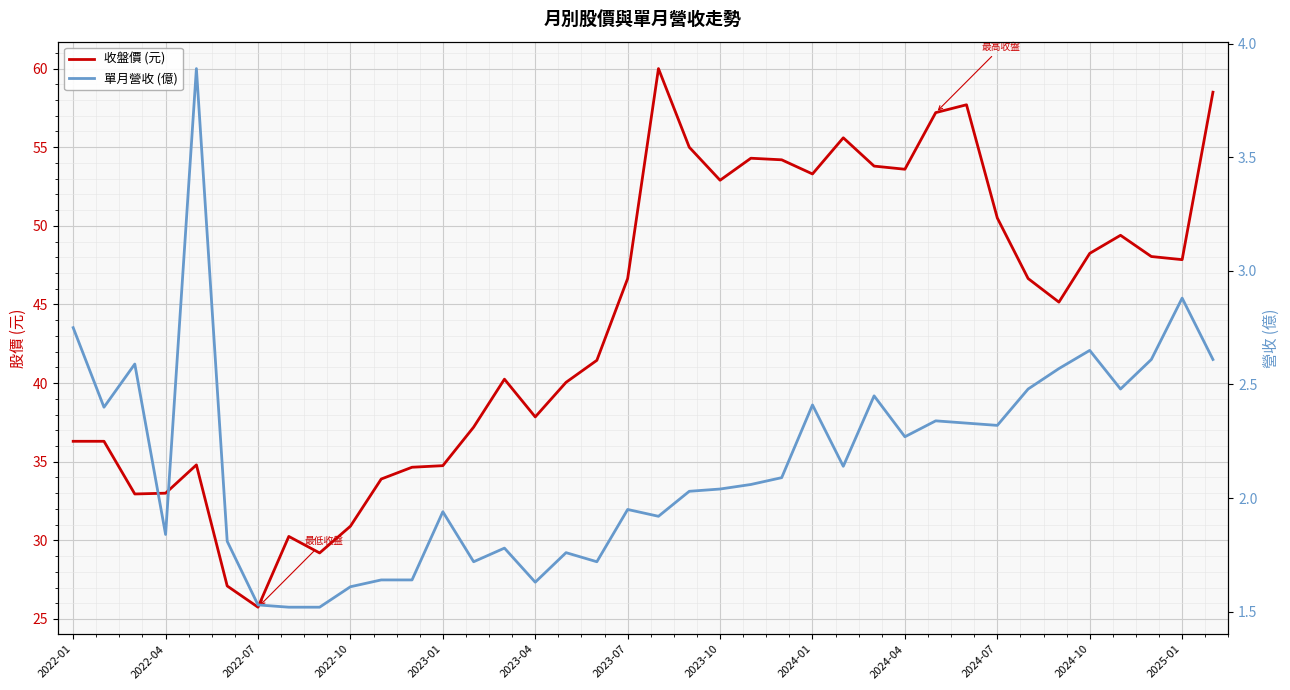

Reading right to left, list all the values displayed in this chart.

收盤價 (元): 58.5	47.9	48.0	49.4	48.2	45.1	46.6	50.5	57.7	57.2	53.6	53.8	55.6	53.3	54.2	54.3	52.9	55.0	60.0	46.6	41.5	40.0	37.9	40.2	37.2	34.8	34.6	33.9	30.9	29.2	30.2	25.8	27.1	34.8	33.0	33.0	36.3	36.3
單月營收 (億): 2.6	2.9	2.6	2.5	2.6	2.6	2.5	2.3	2.3	2.3	2.3	2.5	2.1	2.4	2.1	2.1	2.0	2.0	1.9	1.9	1.7	1.8	1.6	1.8	1.7	1.9	1.6	1.6	1.6	1.5	1.5	1.5	1.8	3.9	1.8	2.6	2.4	2.8